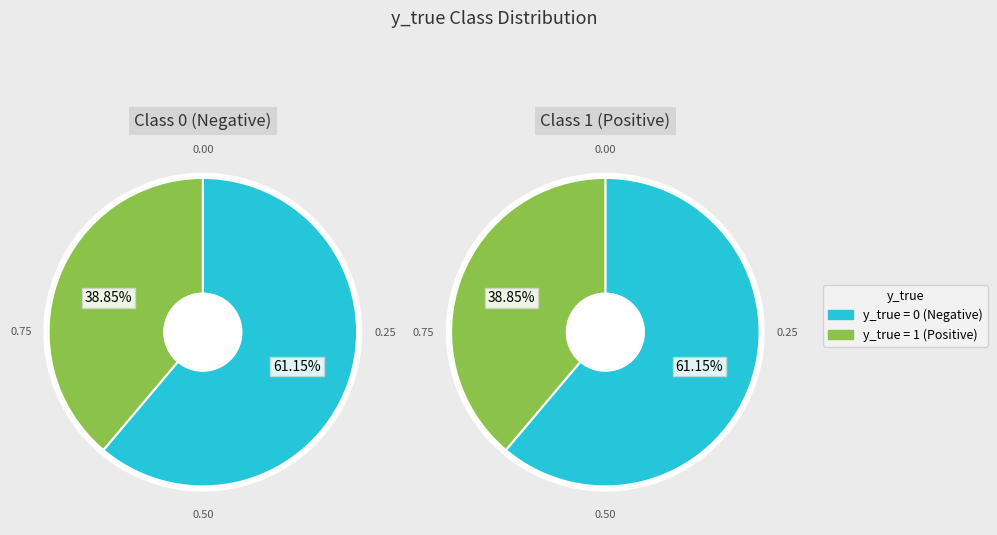

Rank the categories by value from lowest to highest.

y_true=1, y_true=0